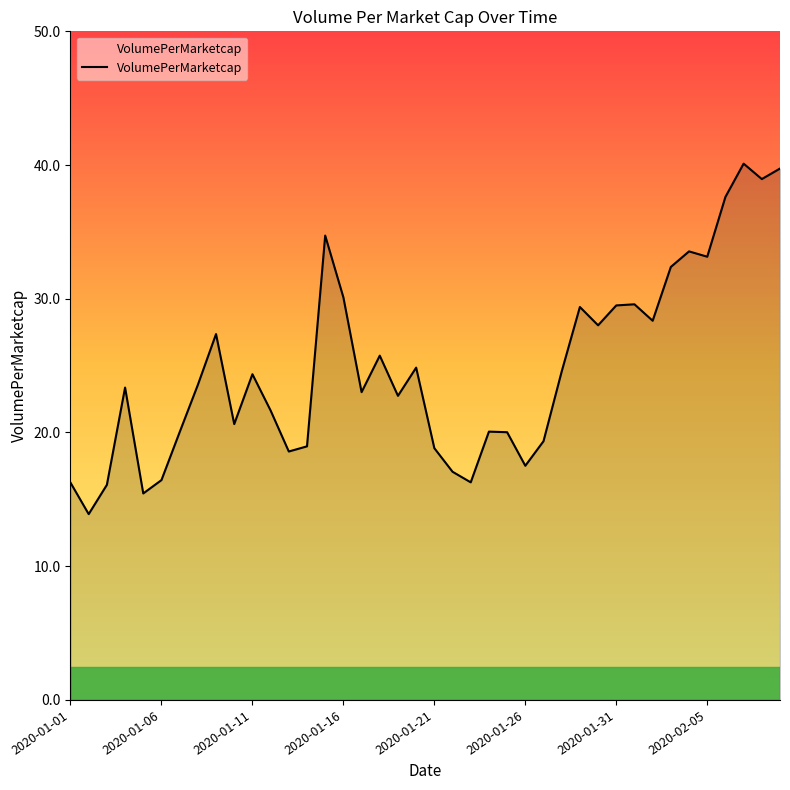

What is the difference between the maximum and minimum values?

26.2